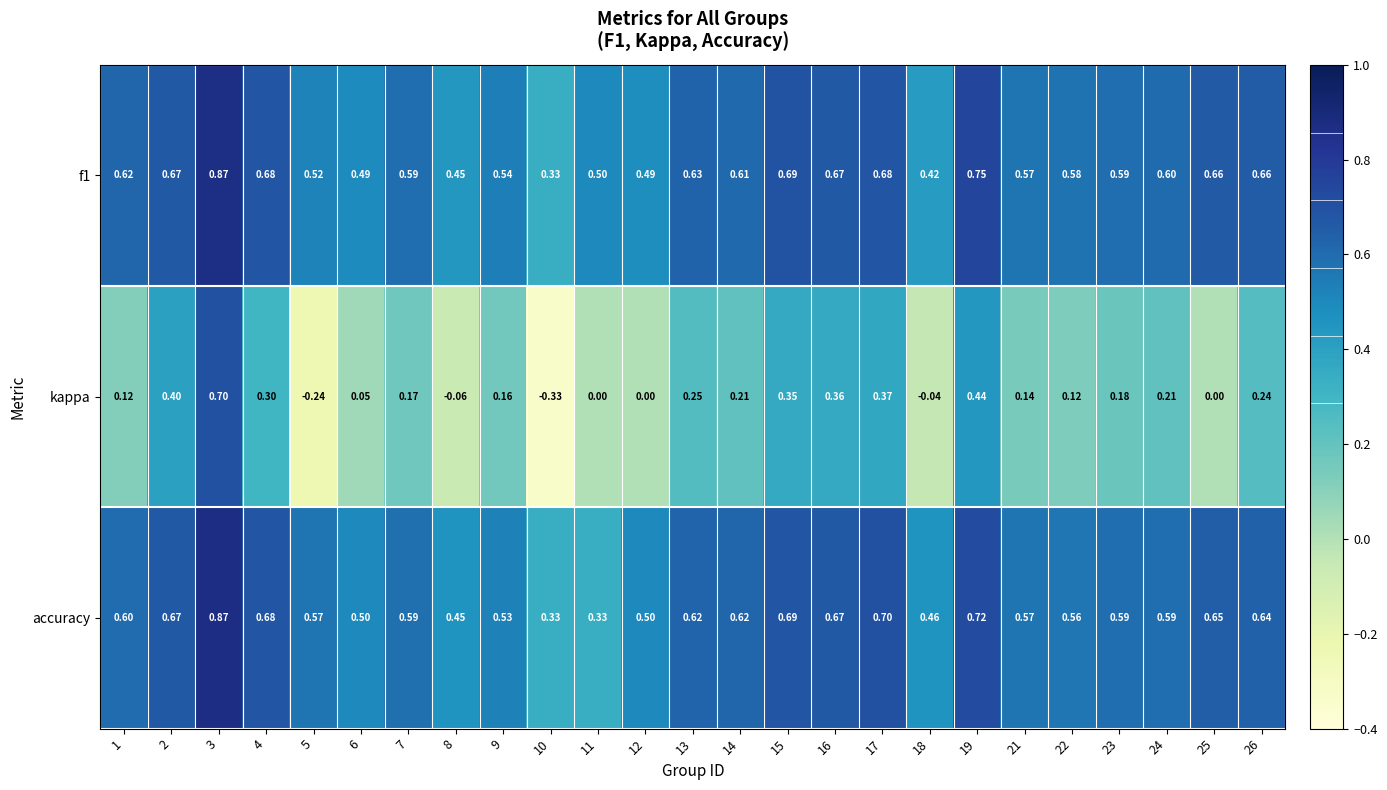

Between 17 and 21, which series saw the biggest shift?

kappa